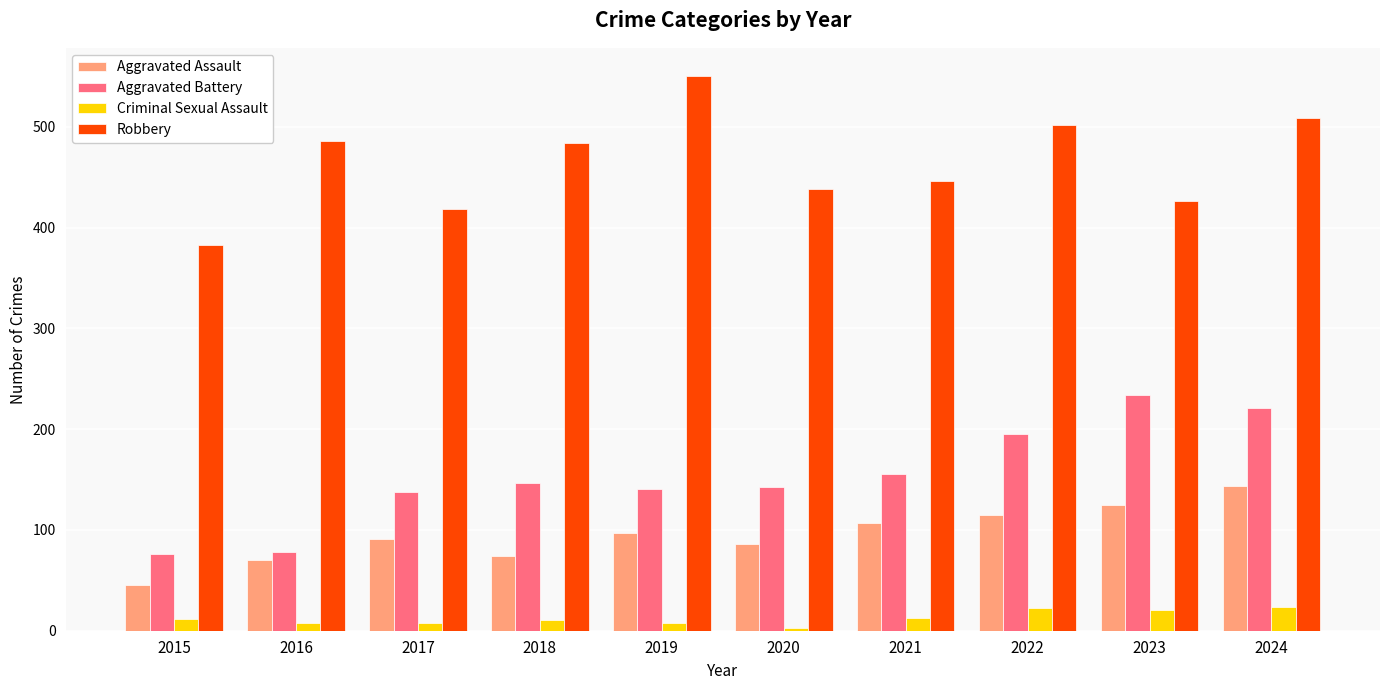

Rank the series at 2023 from highest to lowest value.

Robbery, Aggravated Battery, Aggravated Assault, Criminal Sexual Assault